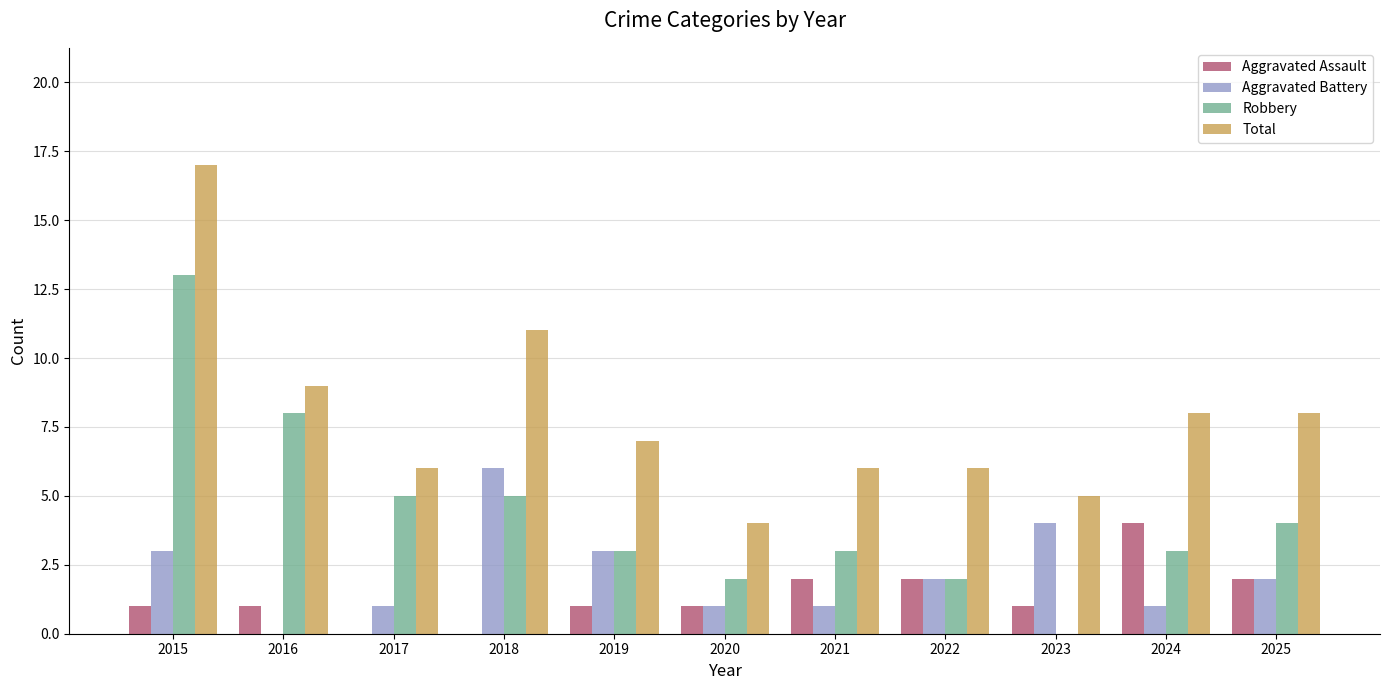

How many groups of bars are there?

11